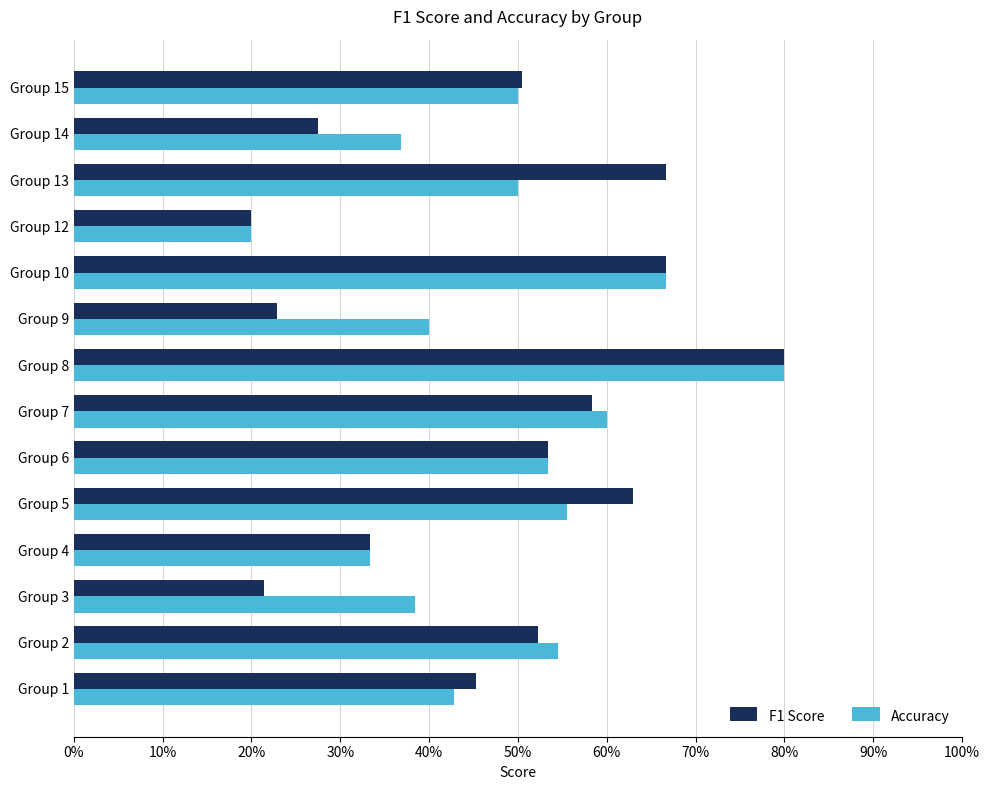

Count the Accuracy values in the range 0 to 1.

14